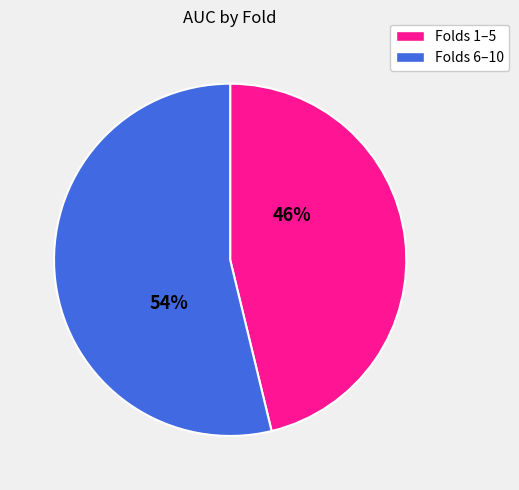

To the nearest percent, what portion does Folds 6–10 represent?

54%